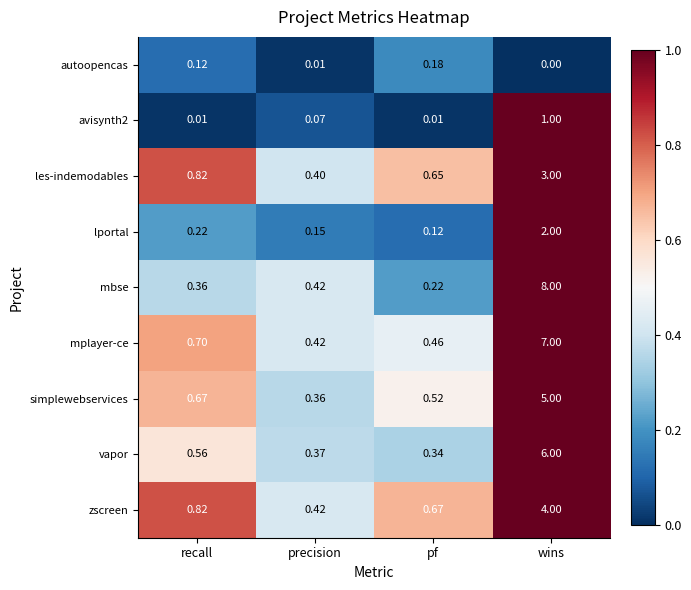

What is the greatest value displayed?

8.0